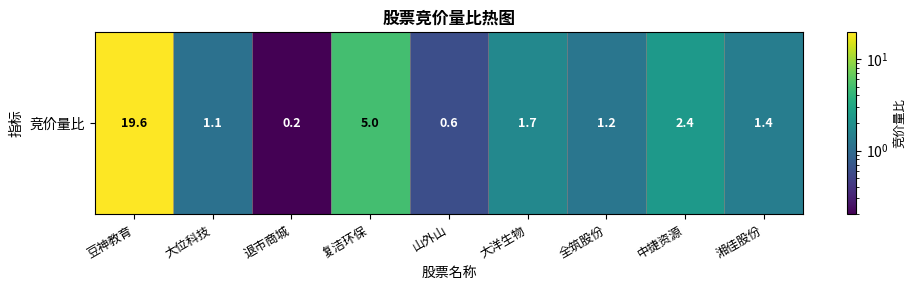

What is the change in value from 全筑股份 to 湘佳股份?

+0.2